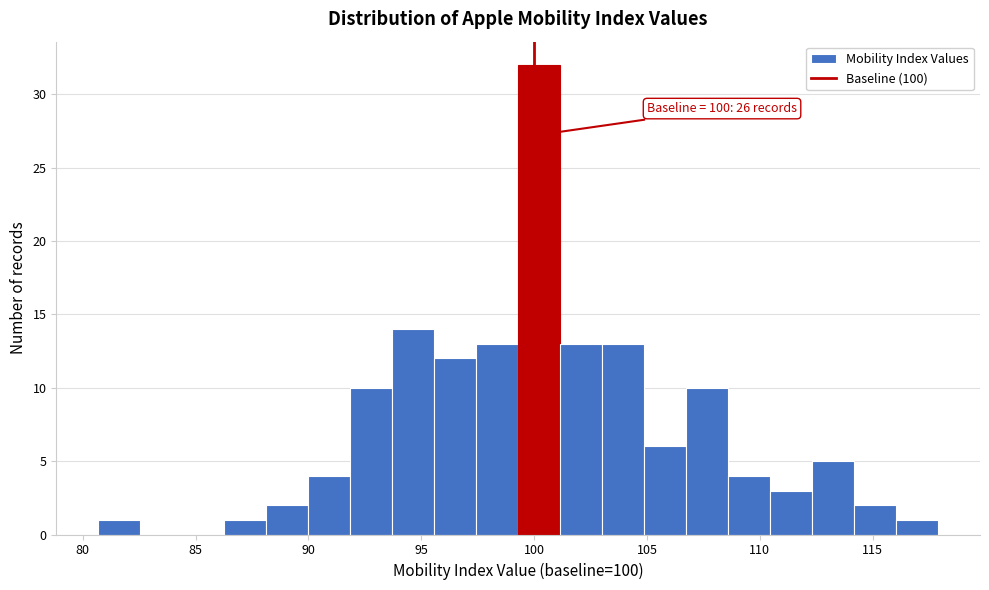

Read against the x-axis, roughly where is the centre of the tallest bar?

100.0